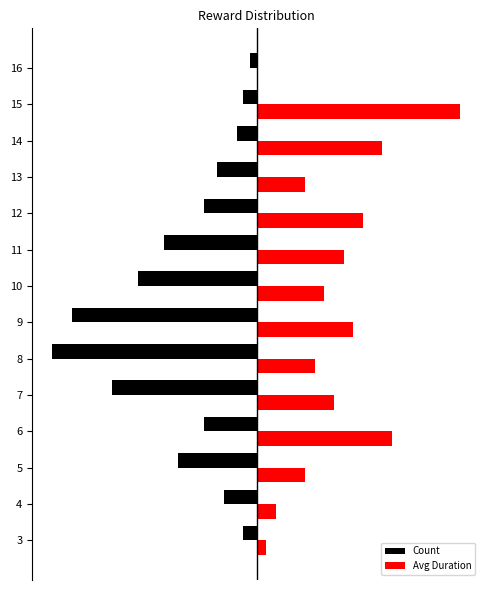

What are all the series names shown in the legend?

Count, Avg Duration